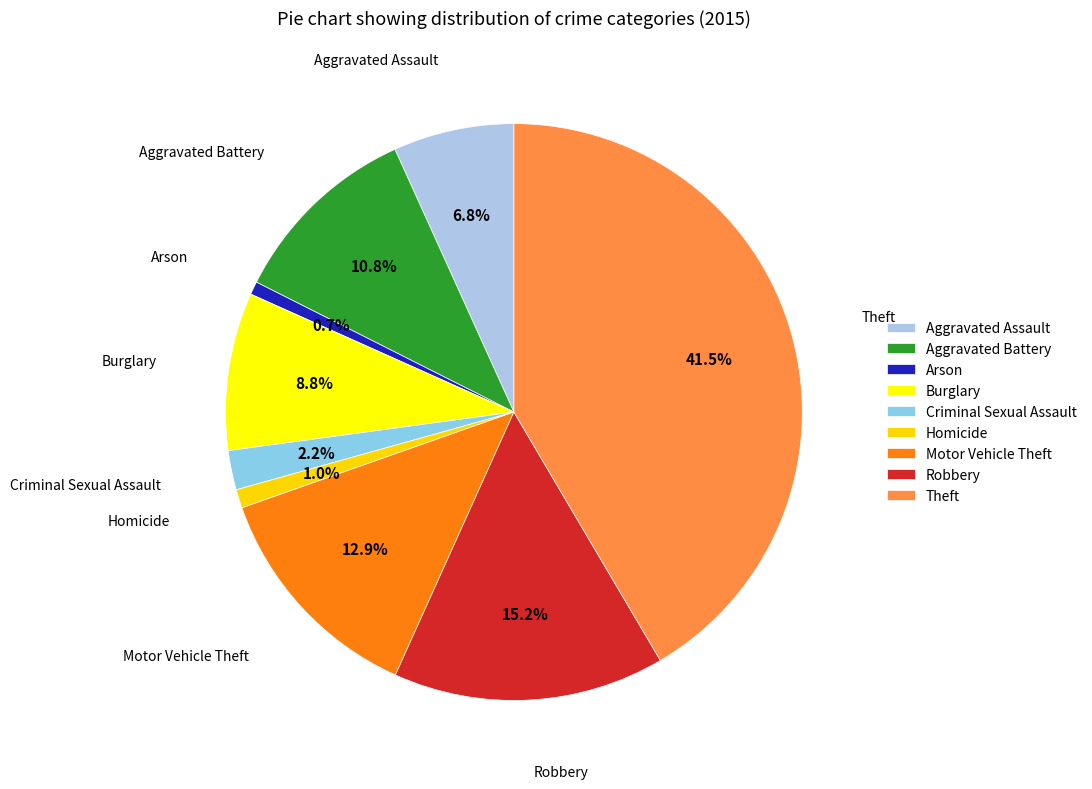

To the nearest percent, what is the difference between the Criminal Sexual Assault and Motor Vehicle Theft slice percentages?

11%